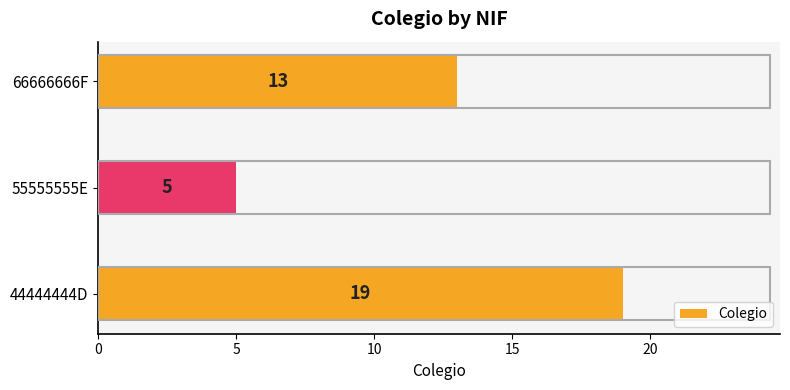

Reading bottom to top, transcribe all the data shown in this chart.

19	5	13